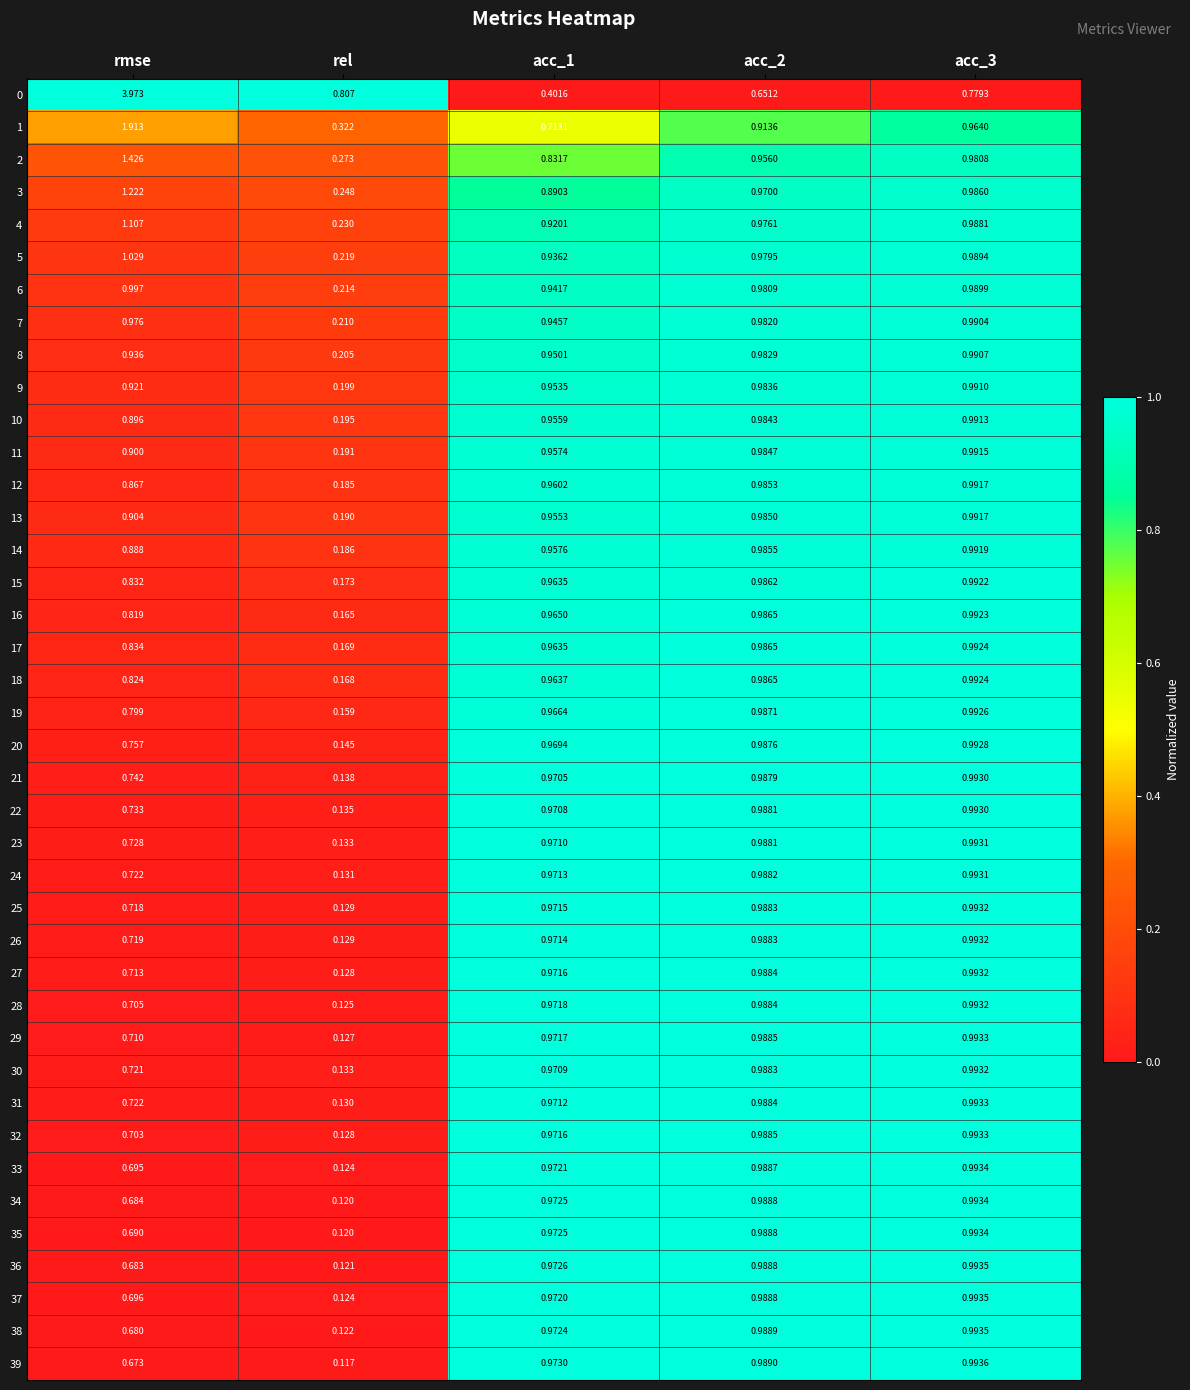

At which label is 19 closest to 0?

rel